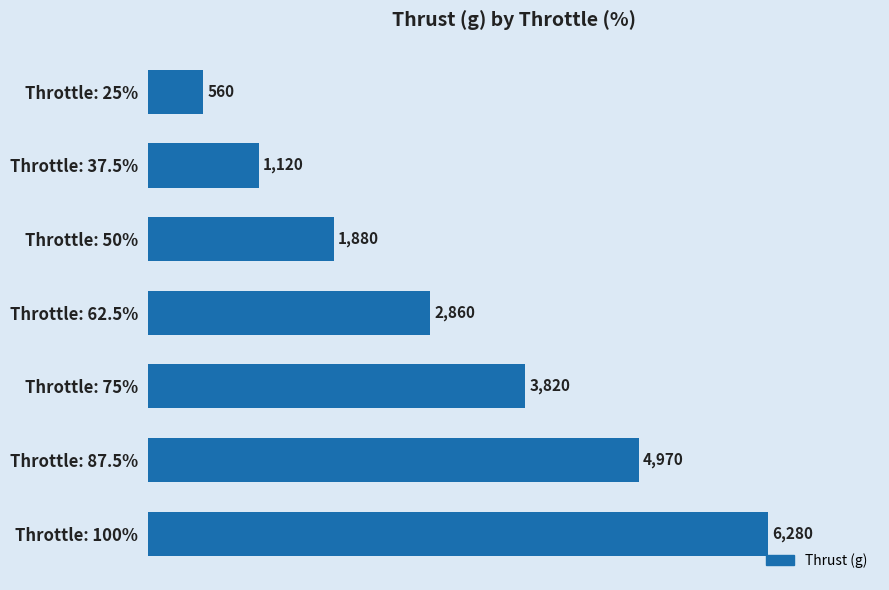

What is the difference between the values at Throttle: 50% and Throttle: 100%?

4400